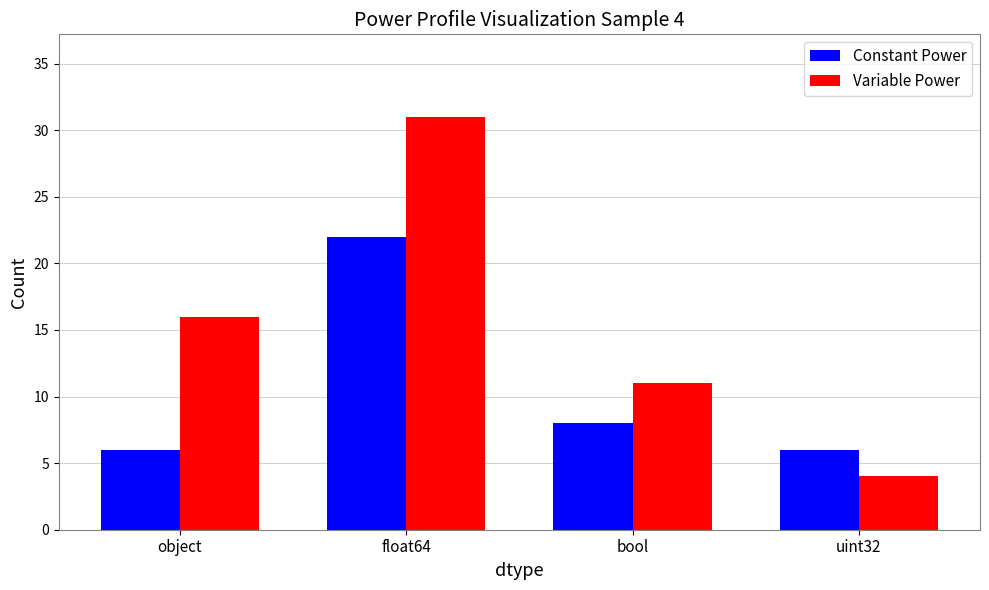

At which label is Variable Power closest to 17?

object